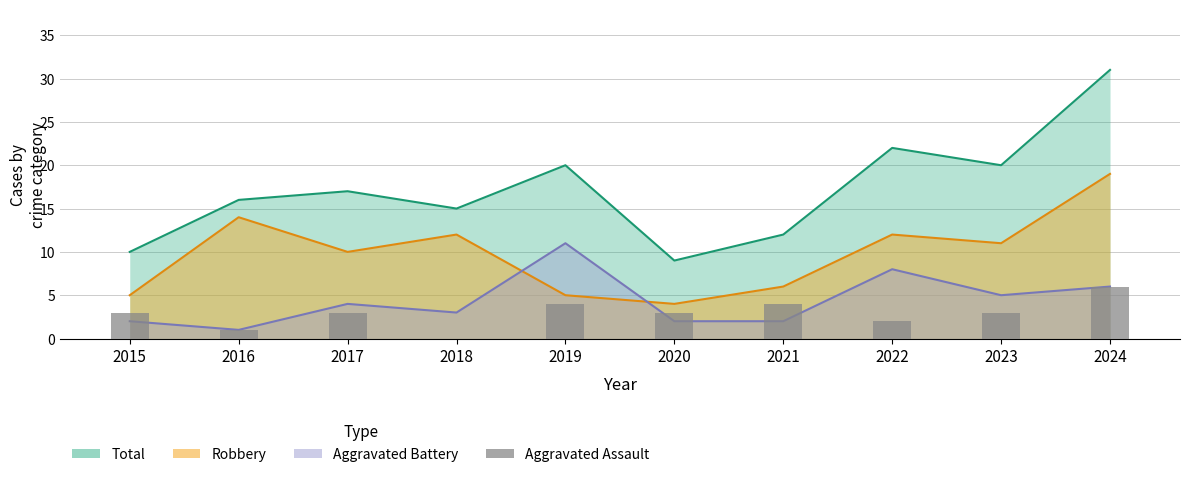

Which category has the highest value across all series?

2024